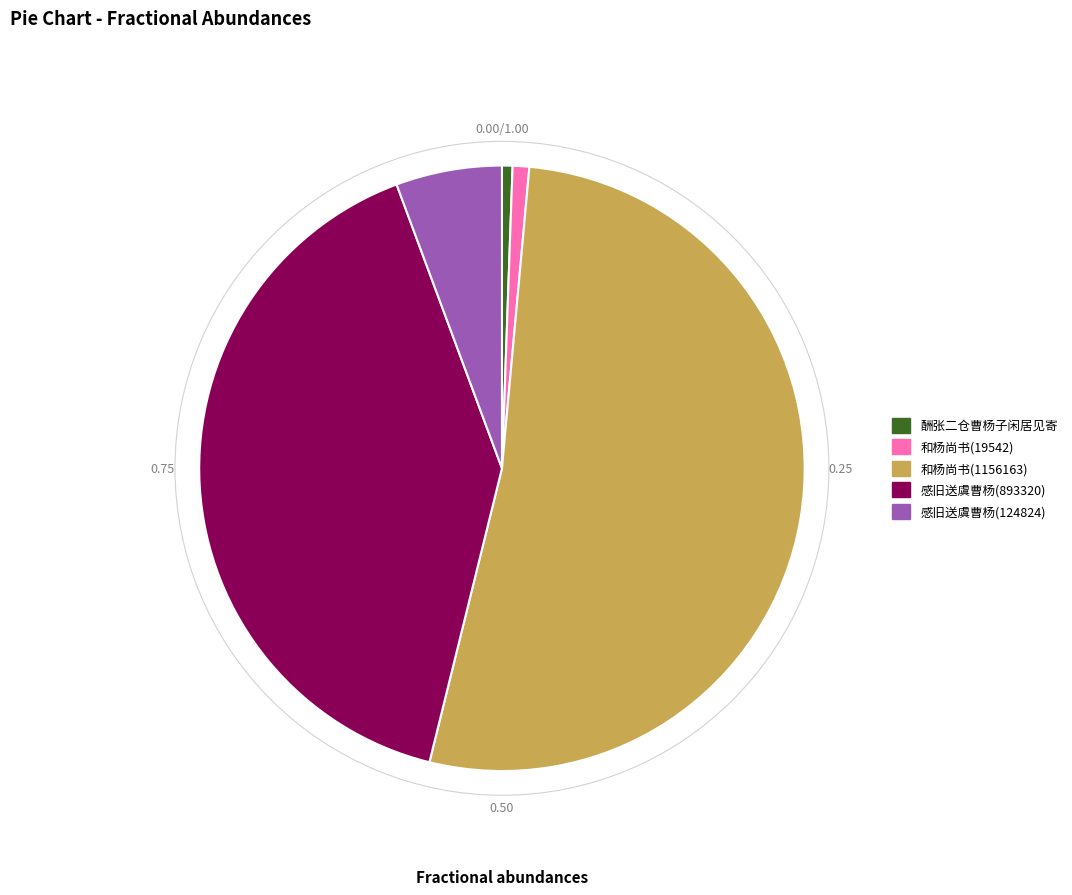

Between 酬张二仓曹杨子闲居见寄 and 感旧送虞曹杨(893320), which is larger?

感旧送虞曹杨(893320)